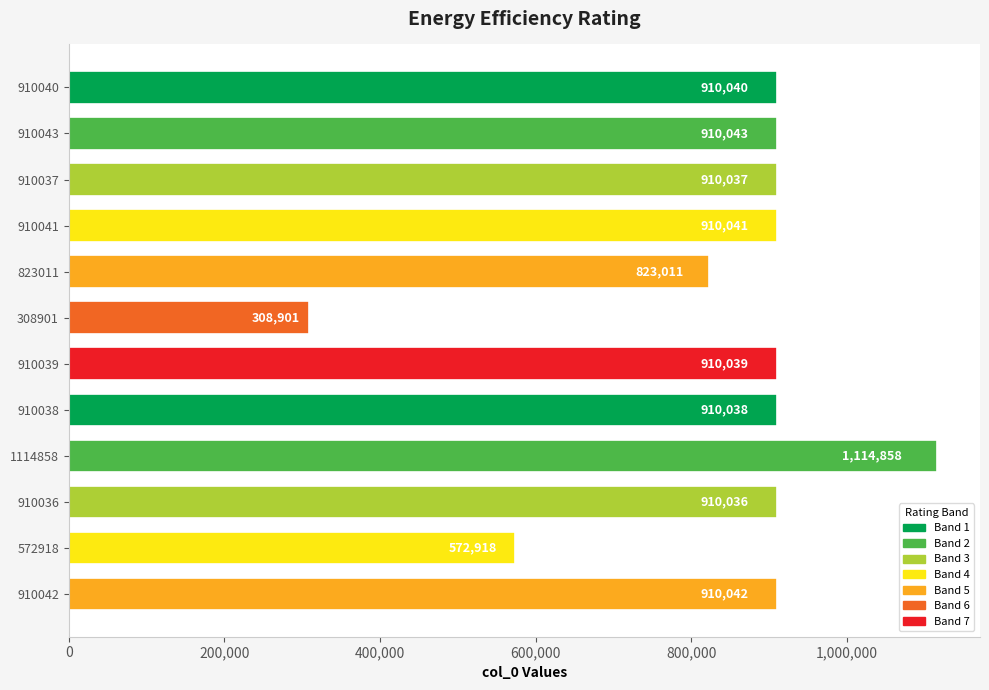

Reading bottom to top, extract all data points from this chart.

910042	572918	910036	1114858	910038	910039	308901	823011	910041	910037	910043	910040